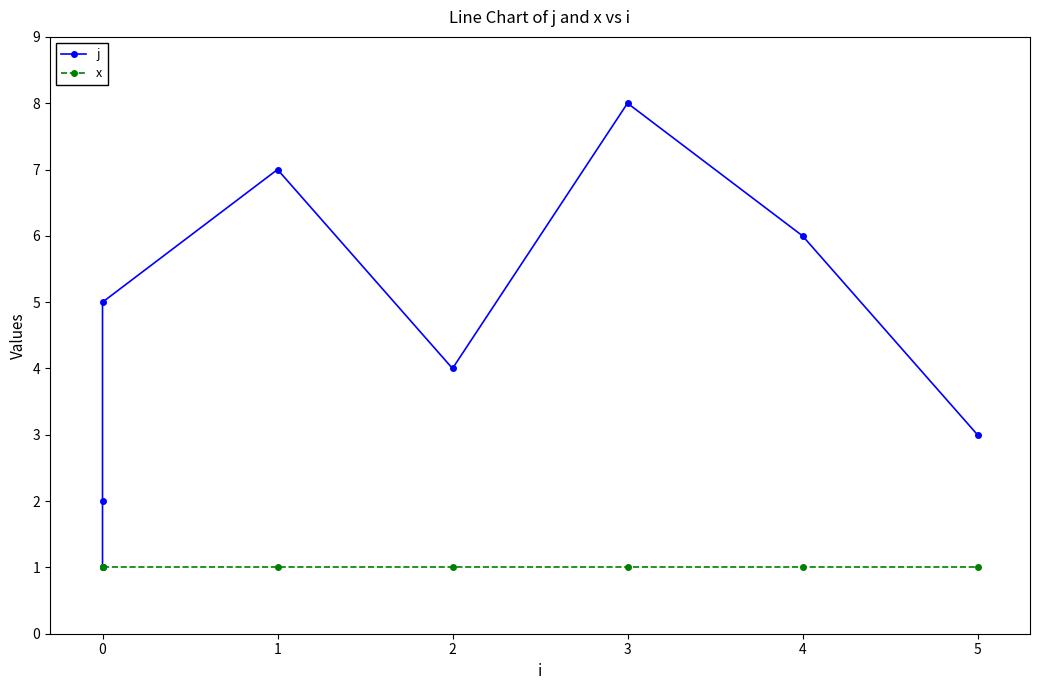

Reading right to left, list all the values displayed in this chart.

j: 7=3	6=6	5=8	4=4	3=7	2=5	1=2	0=1
x: 7=1	6=1	5=1	4=1	3=1	2=1	1=1	0=1